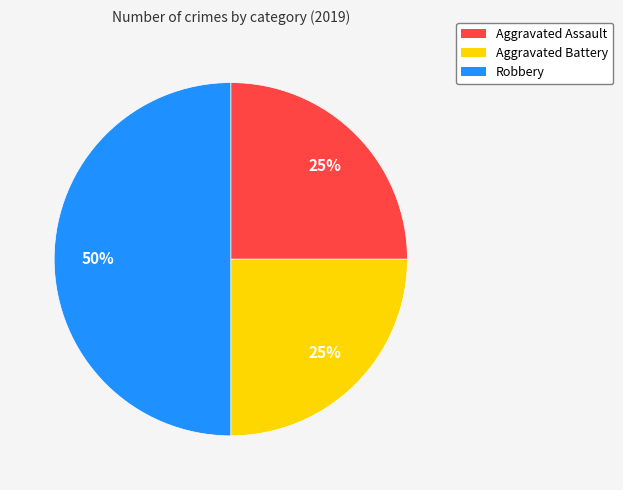

Between Aggravated Assault and Robbery, which is larger?

Robbery